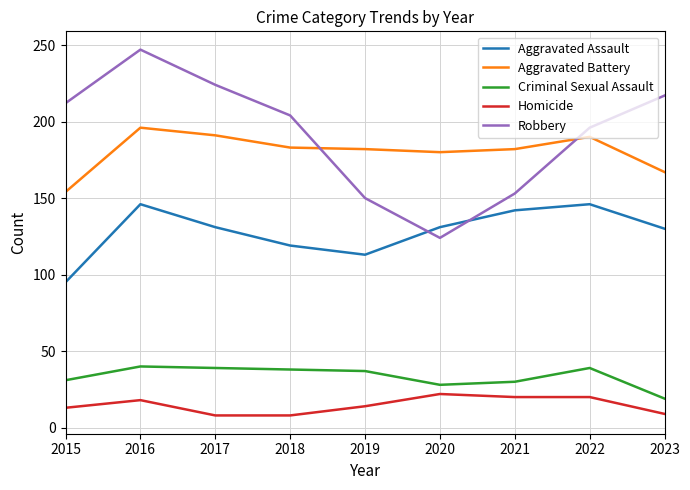

What is the spread (max minus min) of values at 2023?

208